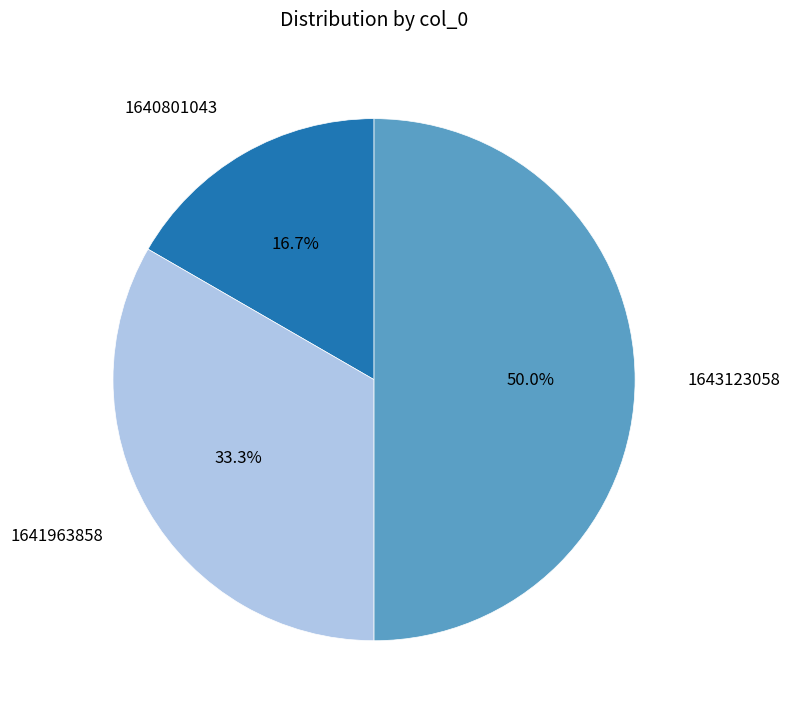

Does 1641963858 represent more than half of the total?

No